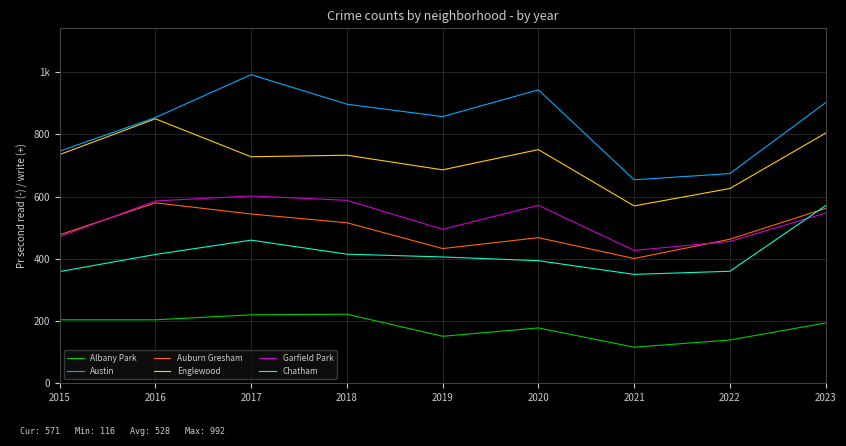

True or false: Chatham has more than 0 points higher than both neighbors.

True